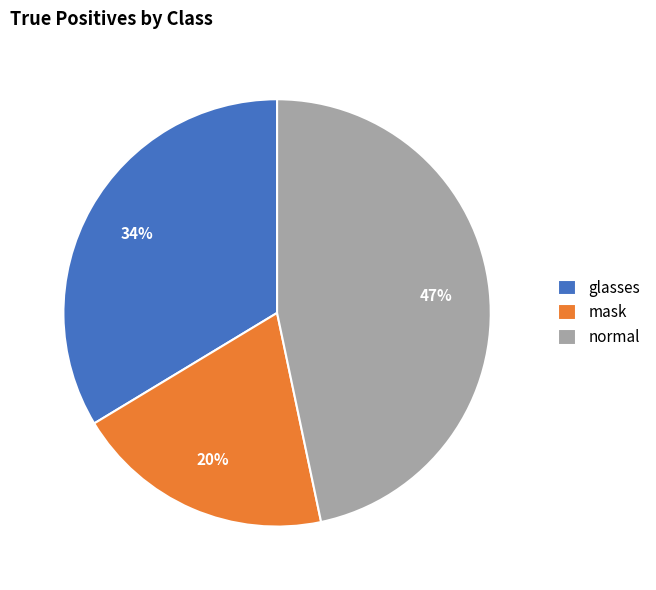

Is the sum of mask and glasses greater than half?

Yes